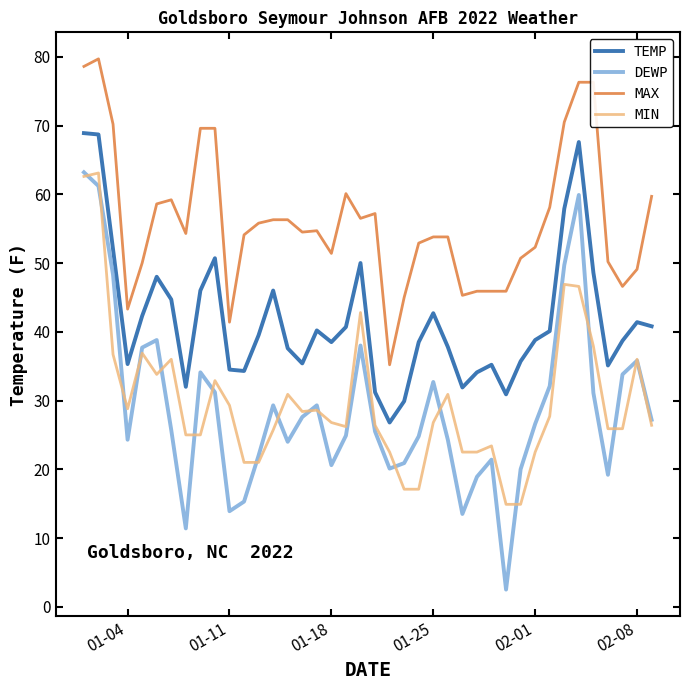

Which series has the widest spread of values?

DEWP